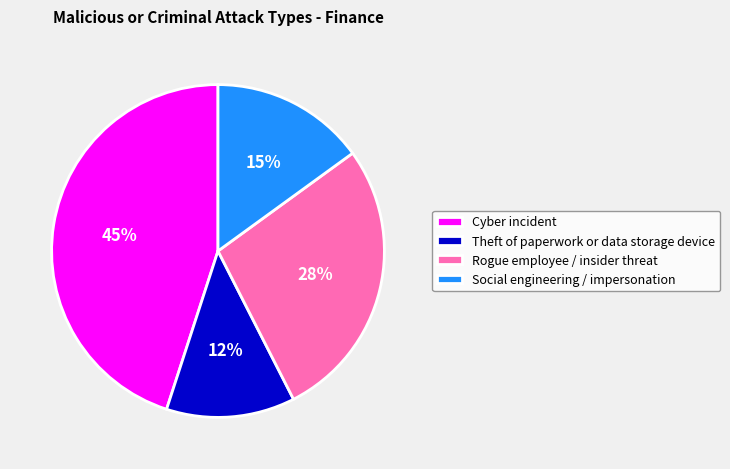

Do Rogue employee / insider threat and Cyber incident together represent more than half of the pie?

Yes